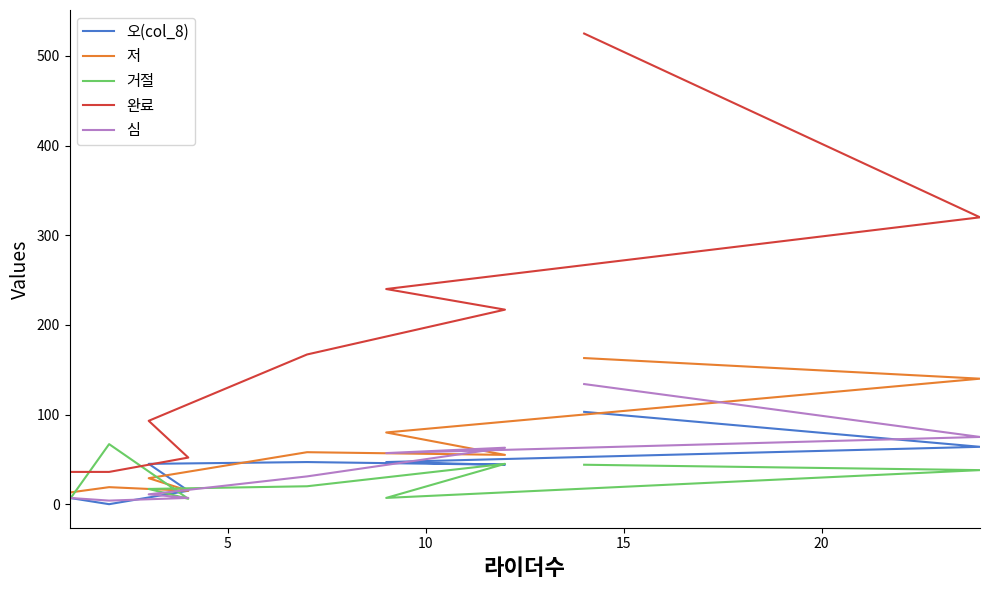

Which series has the largest range (max minus min)?

완료